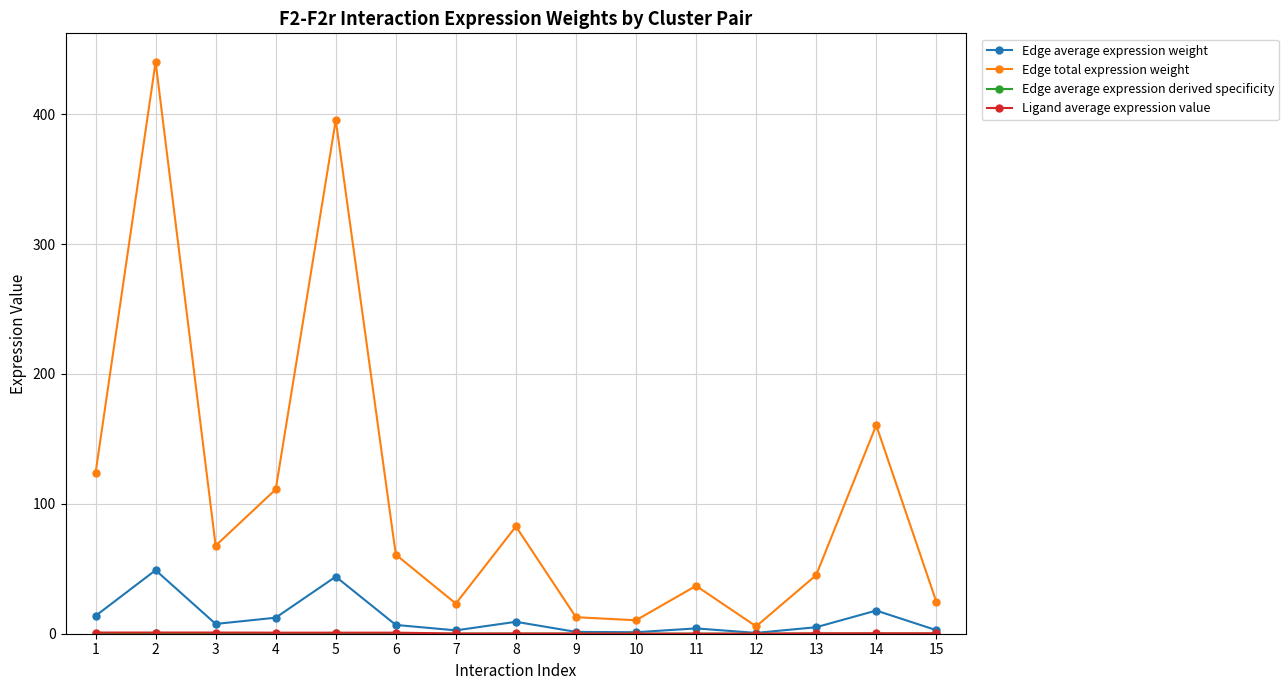

Which series has the largest total across all categories?

Edge total expression weight